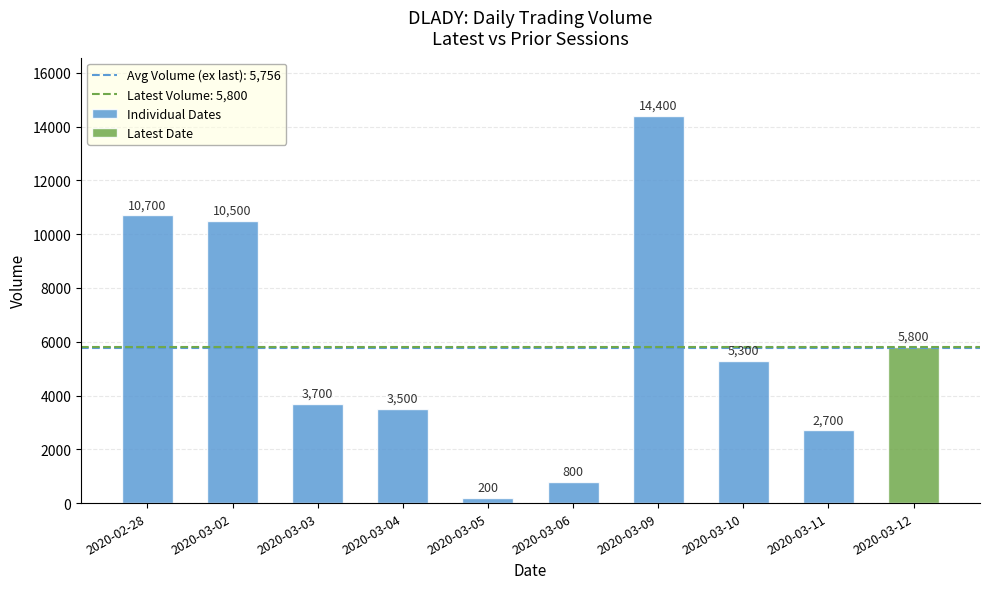

What position from the left is 2020-03-03?

3